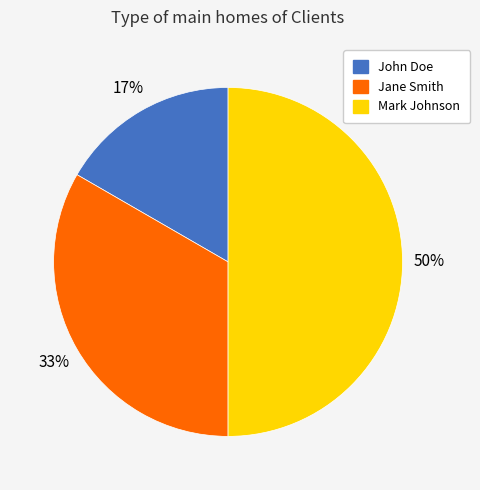

Approximately how many times larger is the value at John Doe compared to Mark Johnson?

0.3